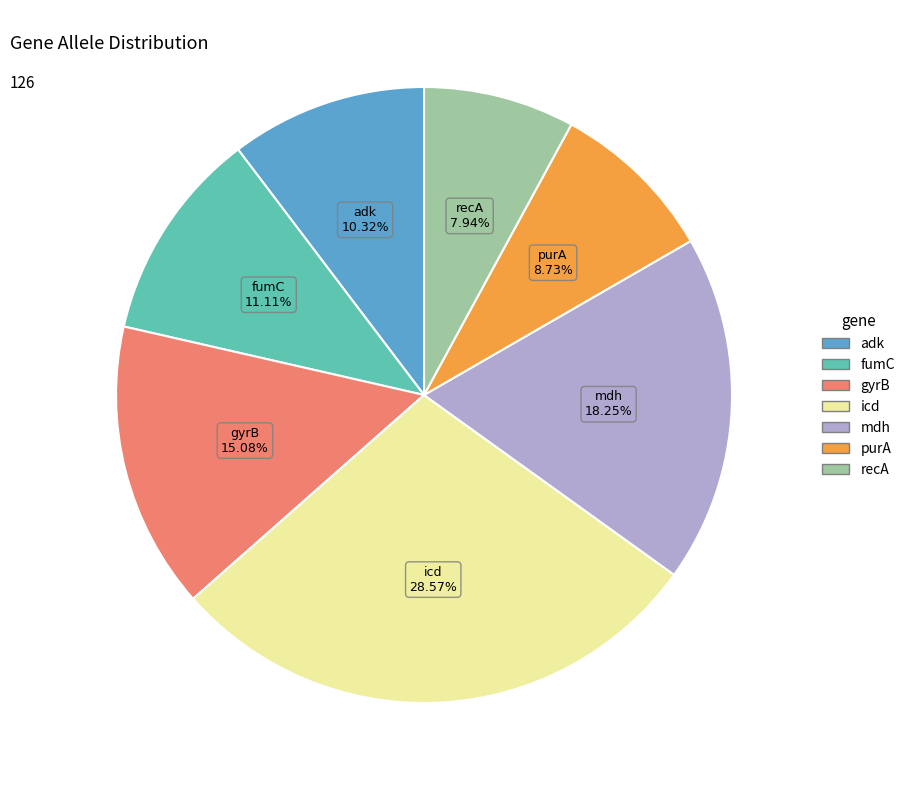

What percentage is the adk slice, to the nearest percent?

10%